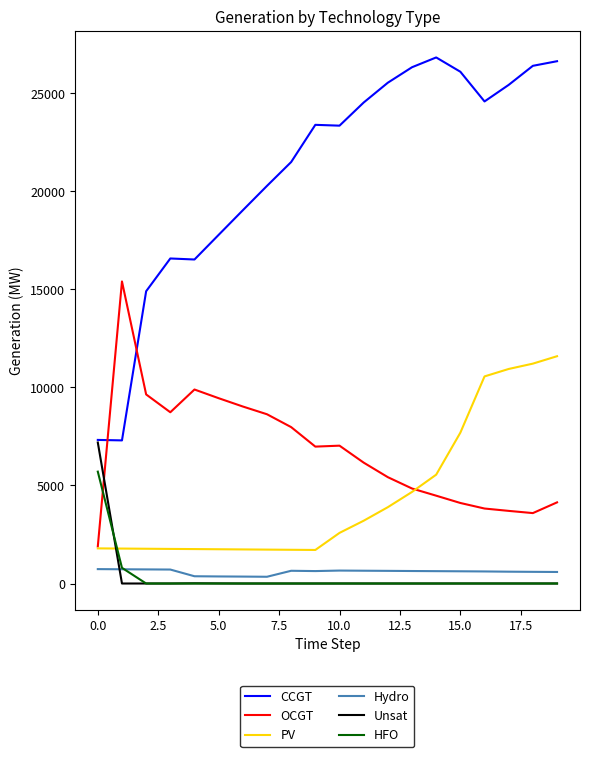

Which series has the largest range (max minus min)?

CCGT